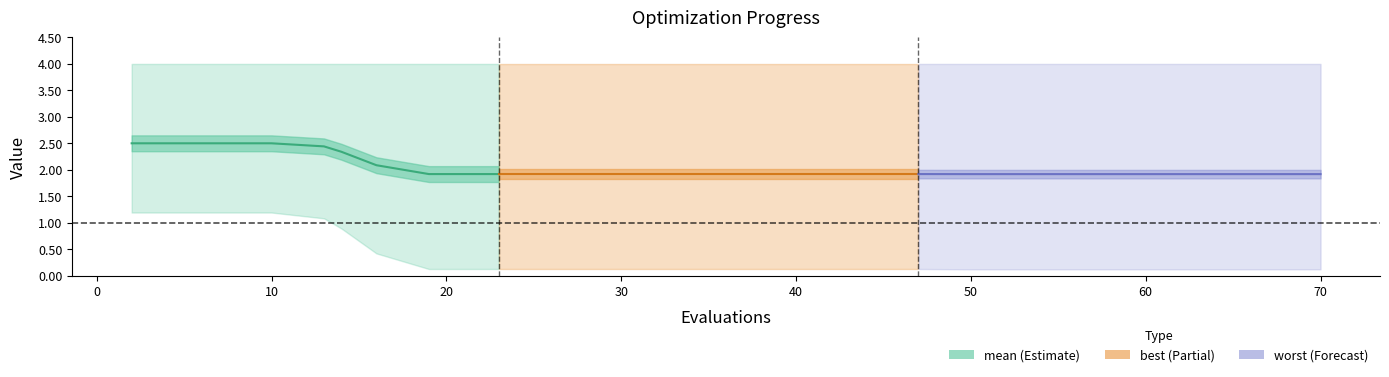

What is the sum of all values?

18.2